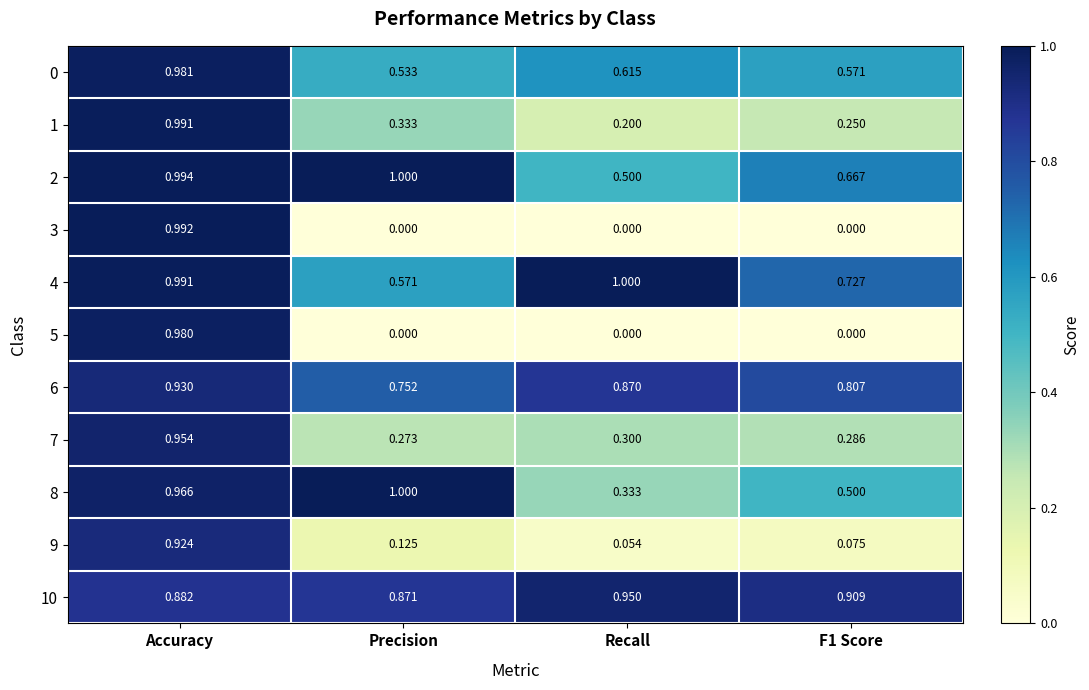

Which category has the highest value in the 0 series?

Accuracy